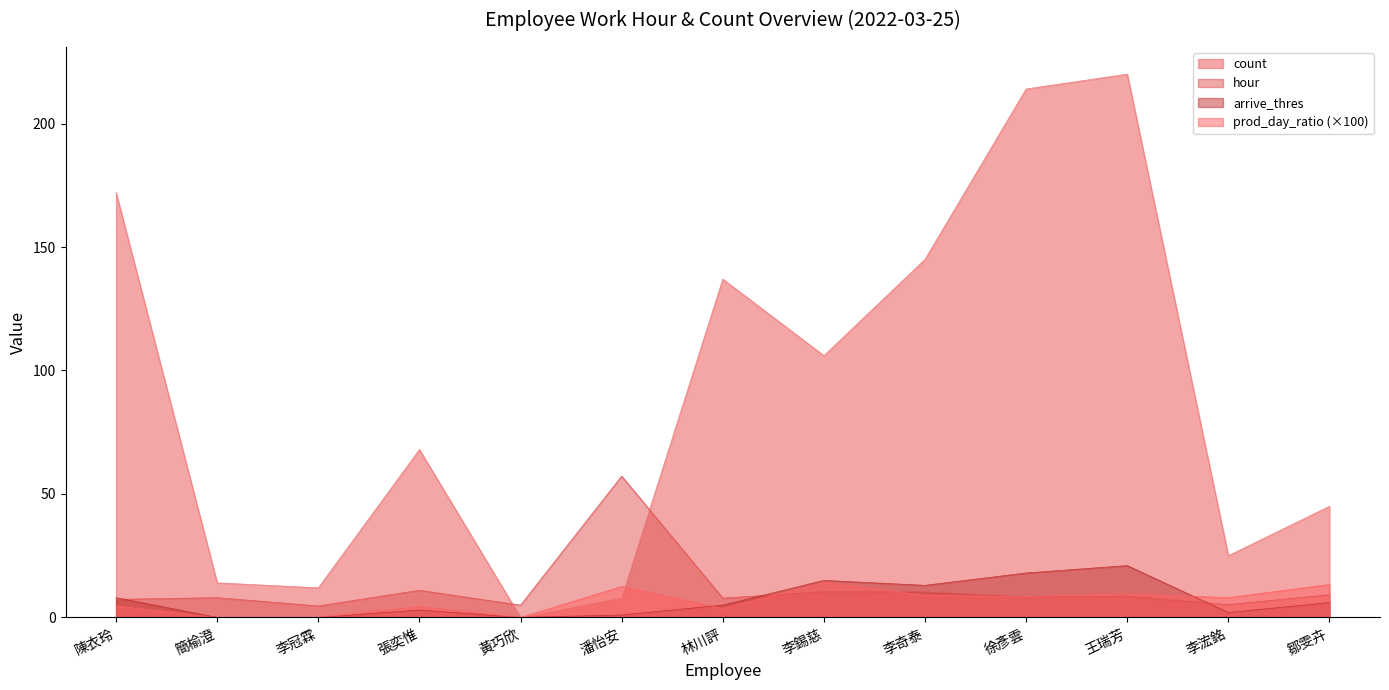

What is the spread (max minus min) of values at 李冠霖?

12.0